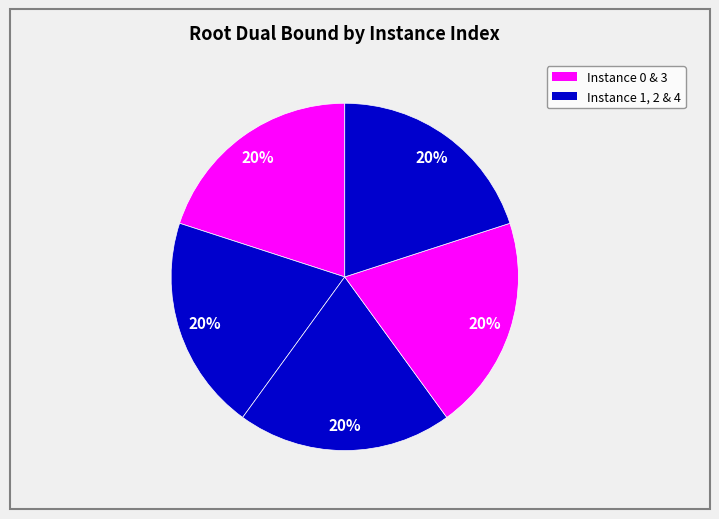

To the nearest percent, what is the average slice percentage?

20%